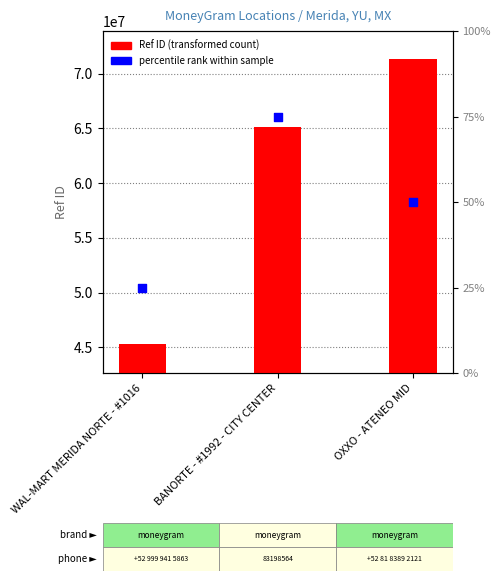

Which series contains the lowest Y value?

percentile rank within sample